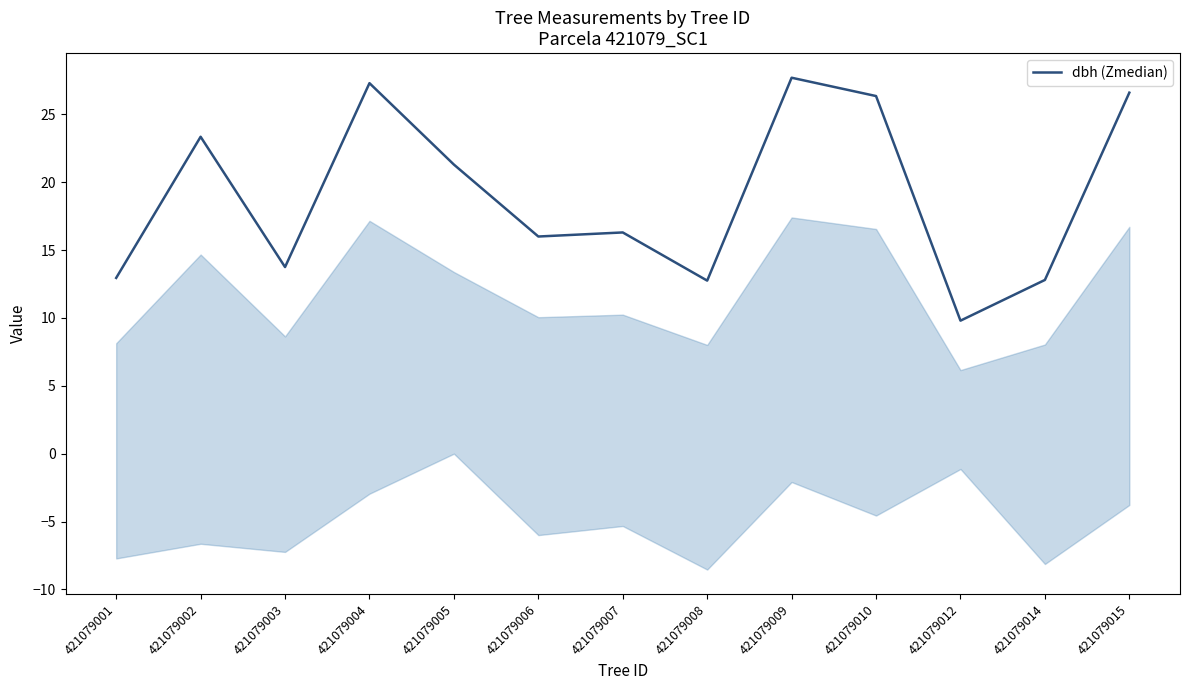

Which has a higher value, 421079003 or 421079014?

421079003